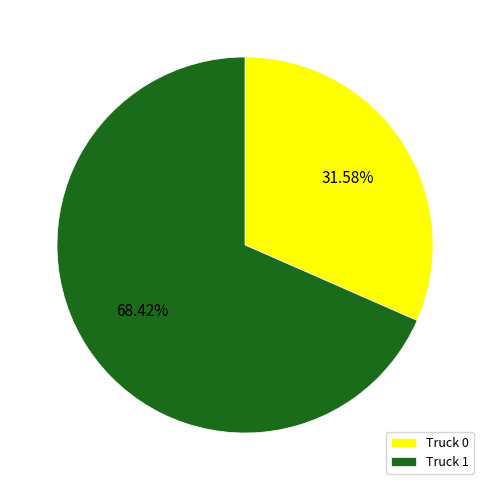

Count the number of slices in the pie.

2